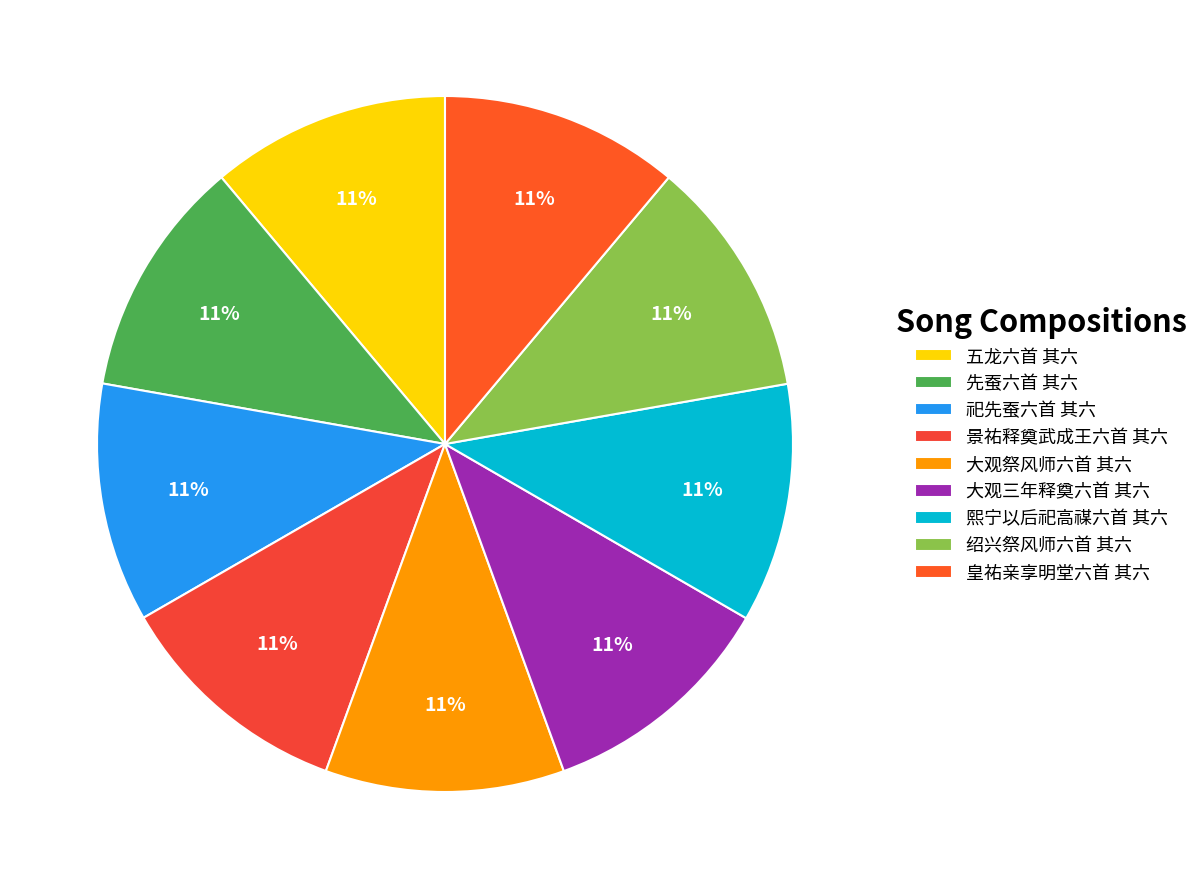

Is 大观祭风师六首 其六 the majority of the pie?

No